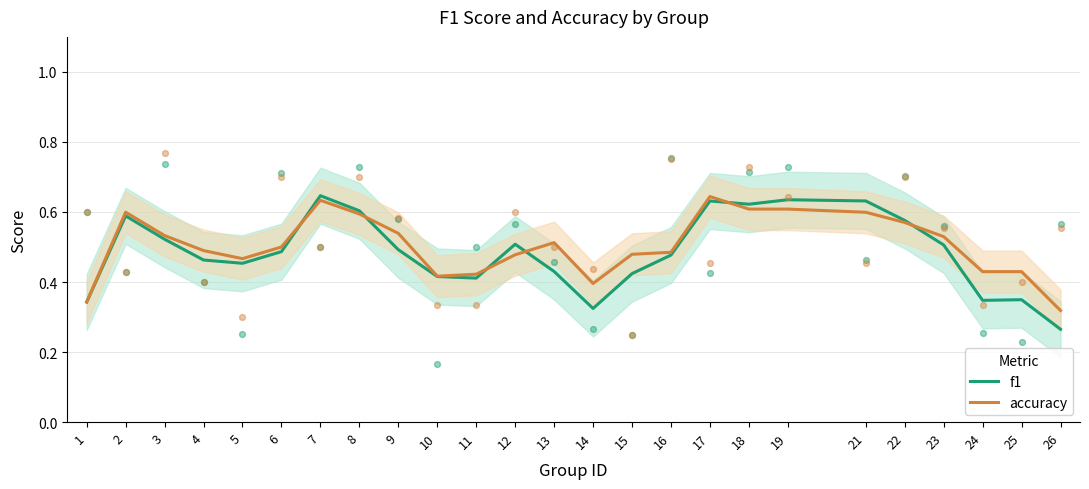

What is the total value across all series at 10?

0.8